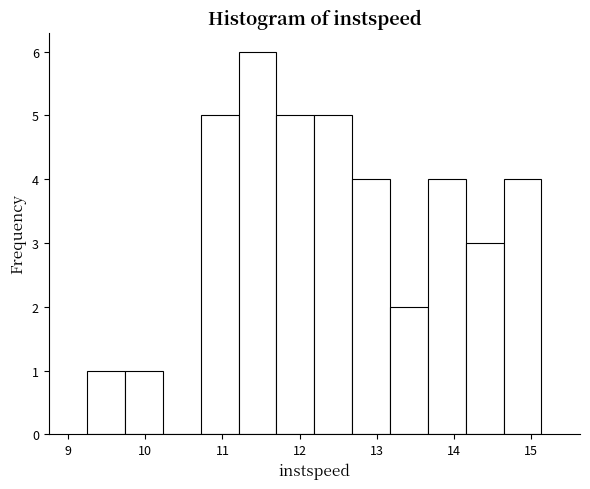

Which range on the x-axis has the tallest bar?

11.2 to 11.7